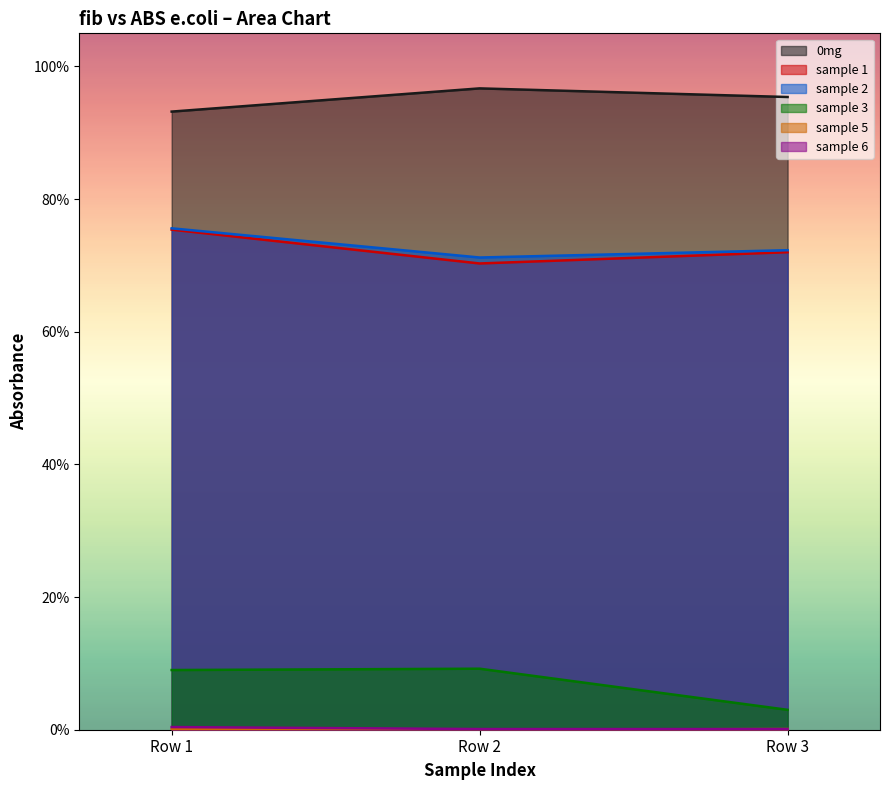

What is the total value across all series at Row 2?

2.5